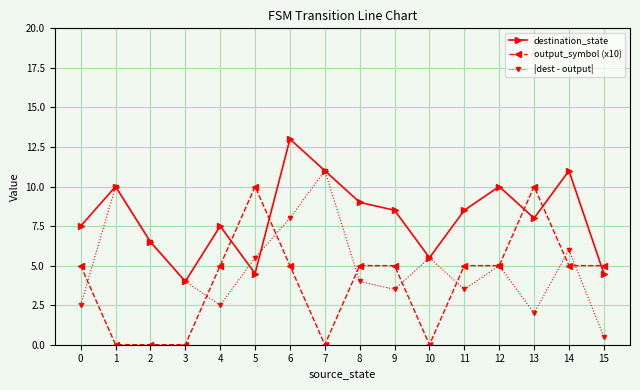

Which series has the widest spread of values?

|dest - output|